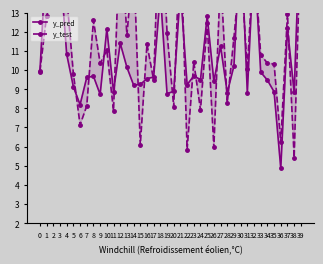

What are all the series names shown in the legend?

y_pred, y_test